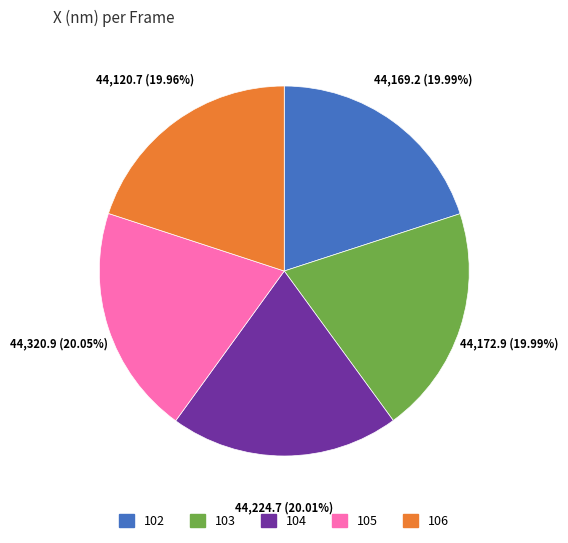

The 105 slice represents 20% of the pie. True or false?

True